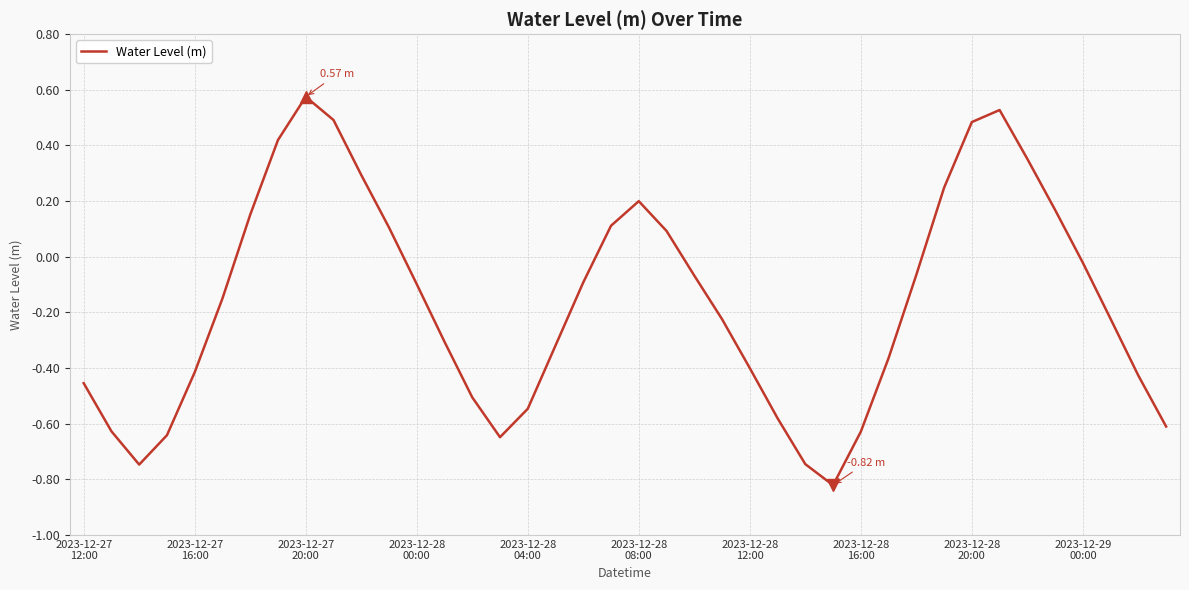

What is the difference between the maximum and minimum values?

1.4